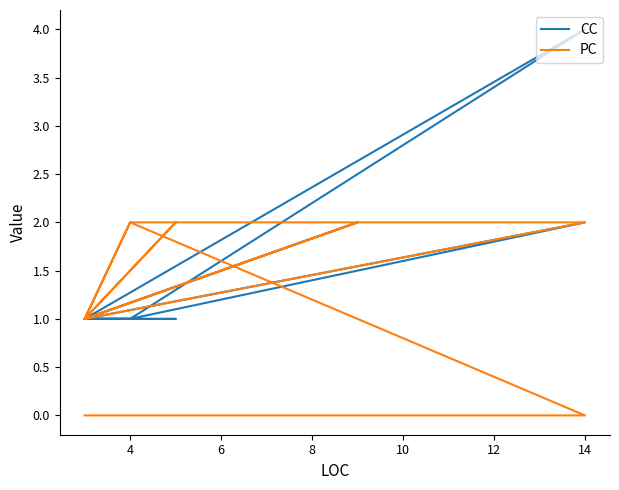

Which series has the largest total across all categories?

CC